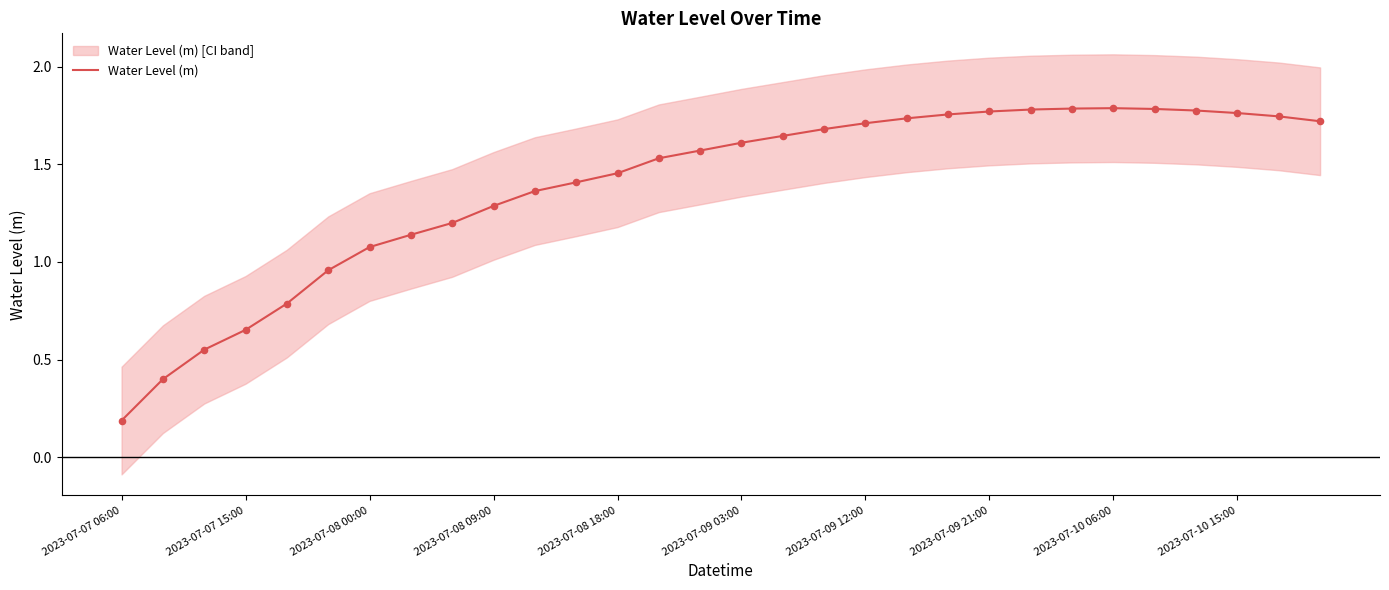

At which label is Water Level (m) closest to 0?

2023-07-07 06:00